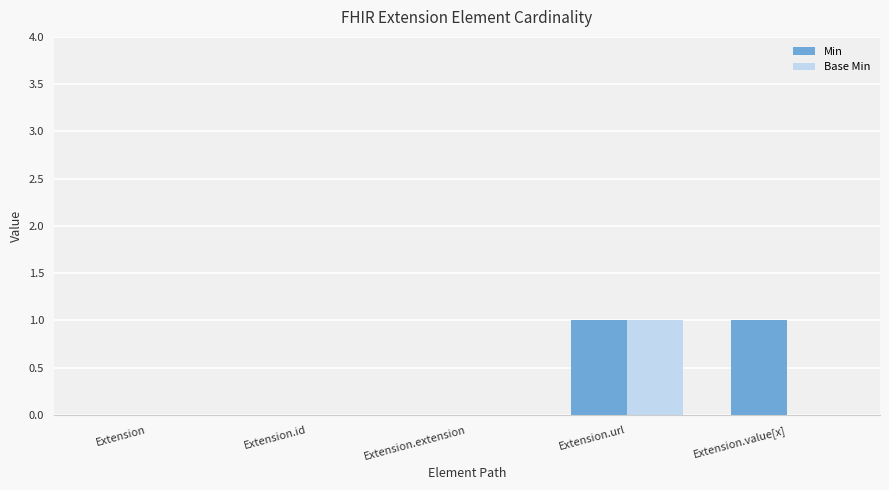

At which label does Base Min reach its peak?

Extension.url